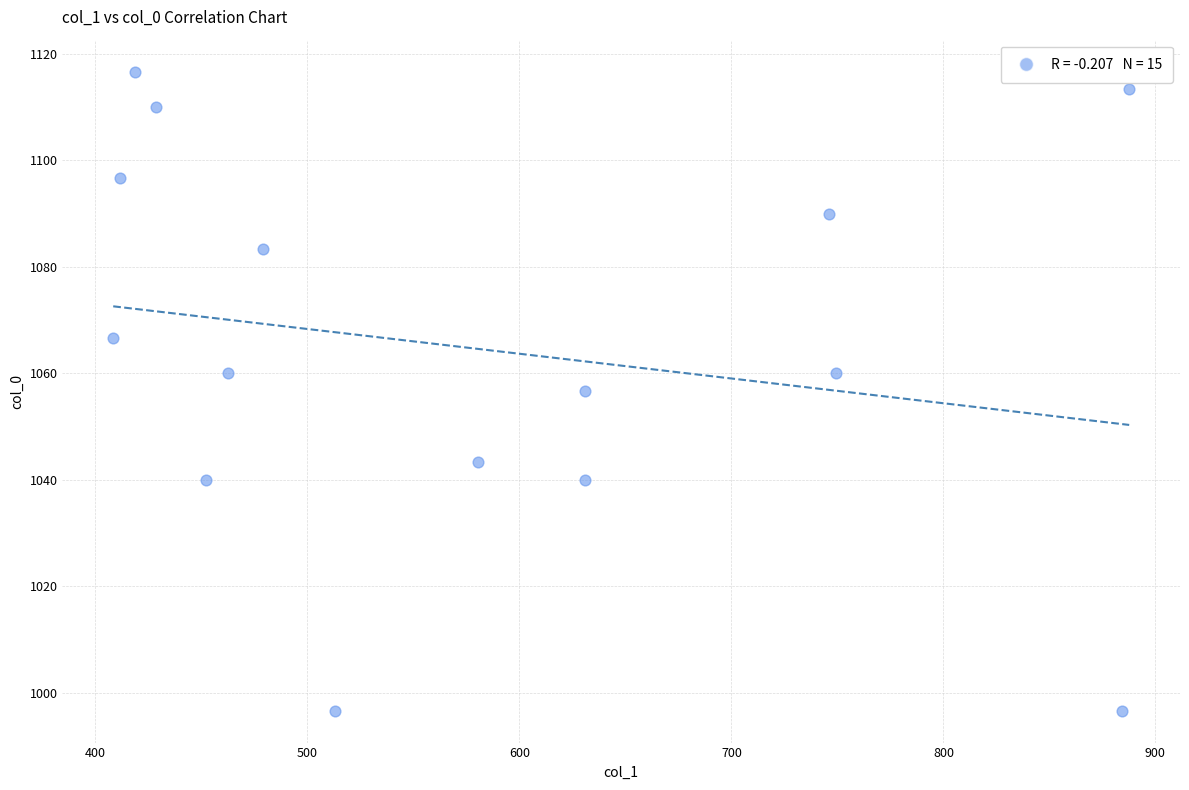

What is the range of Y values (max minus min)?

120.0